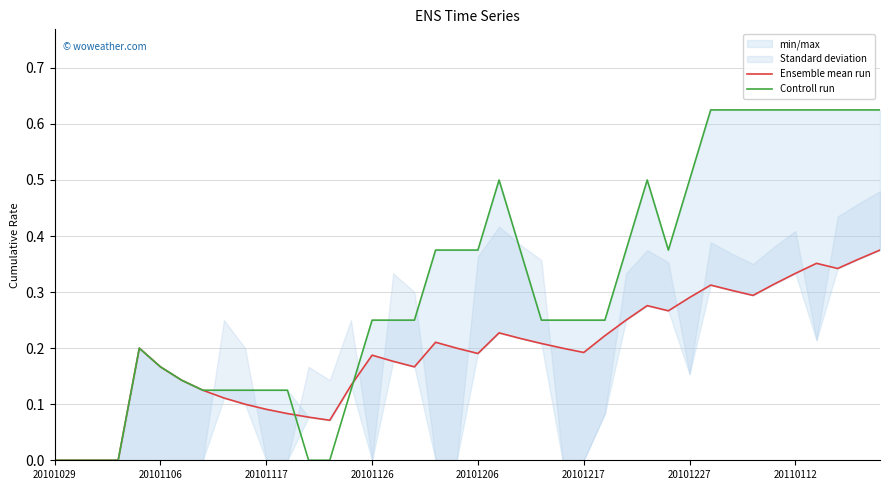

Reading left to right, what are all the values shown in this chart?

Ensemble mean run: 0.0	0.0	0.0	0.0	0.2	0.2	0.1	0.1	0.1	0.1	0.1	0.1	0.1	0.1	0.1	0.2	0.2	0.2	0.2	0.2	0.2	0.2	0.2	0.2	0.2	0.2	0.2	0.2	0.3	0.3	0.3	0.3	0.3	0.3	0.3	0.3	0.4	0.3	0.4	0.4
Controll run: 0.0	0.0	0.0	0.0	0.2	0.2	0.1	0.1	0.1	0.1	0.1	0.1	0.0	0.0	0.1	0.2	0.2	0.2	0.4	0.4	0.4	0.5	0.4	0.2	0.2	0.2	0.2	0.4	0.5	0.4	0.5	0.6	0.6	0.6	0.6	0.6	0.6	0.6	0.6	0.6